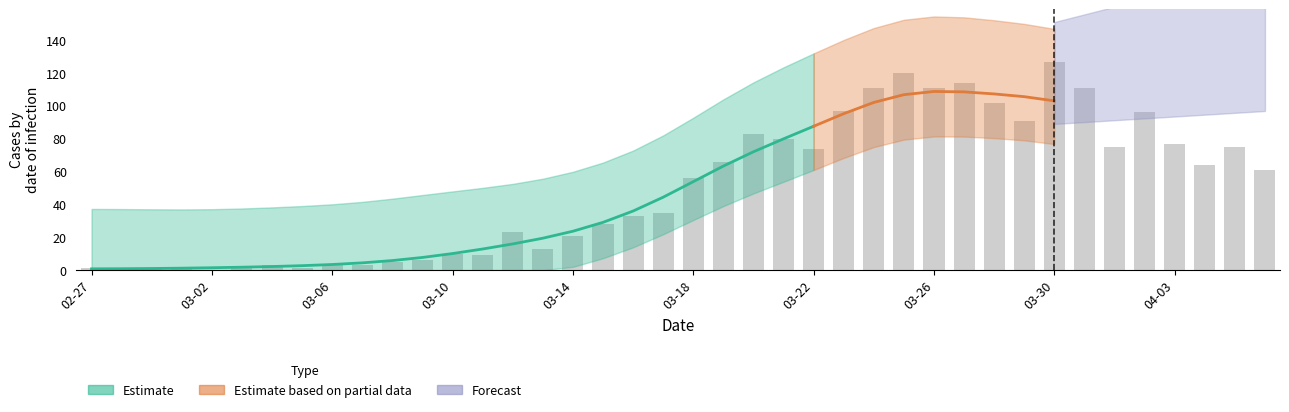

What is the difference between the second highest and minimum values?

120